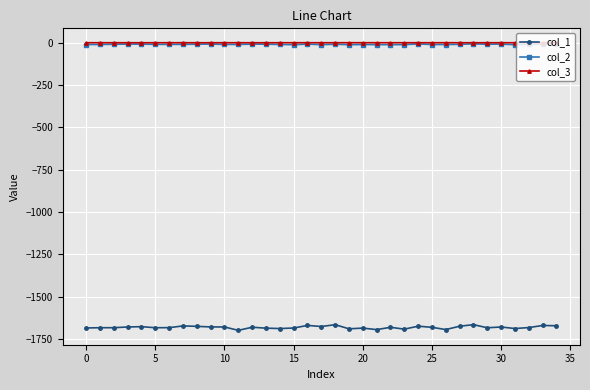

True or false: col_2 and col_1 intersect in this chart.

False